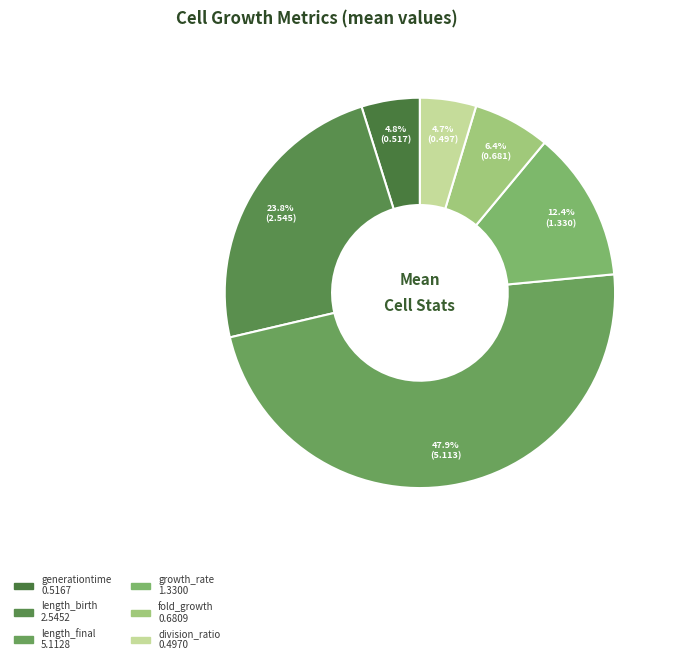

What is the smallest slice in the pie chart?

division_ratio